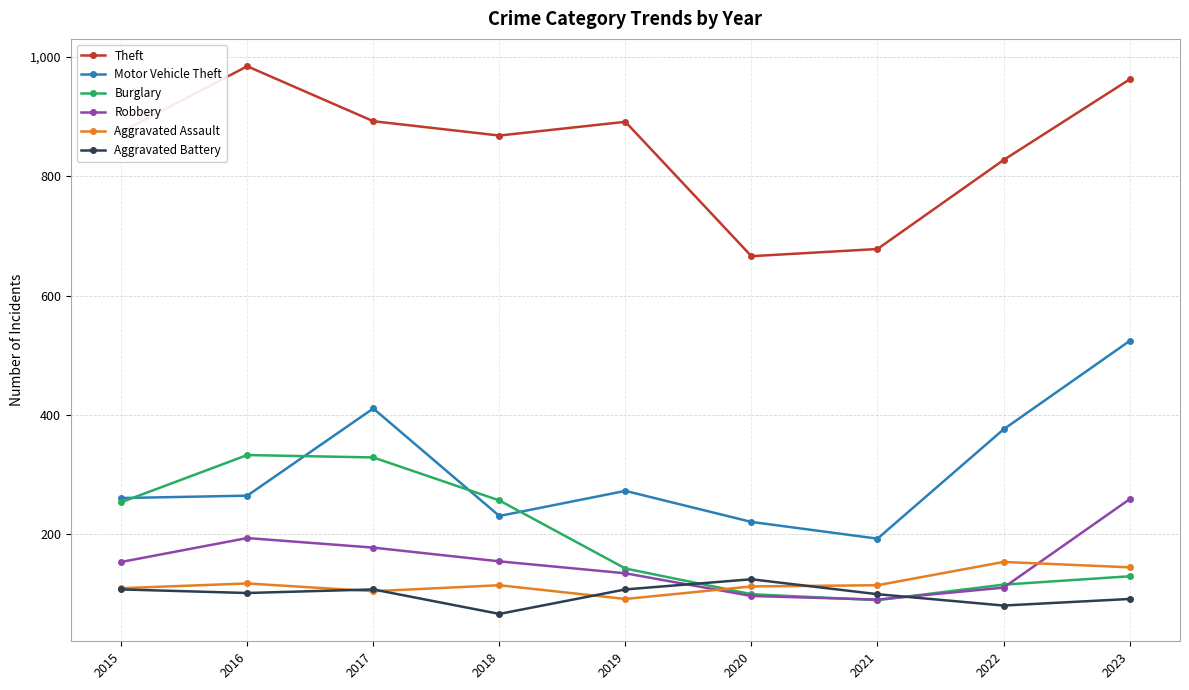

True or false: Aggravated Battery and Aggravated Assault intersect in this chart.

True